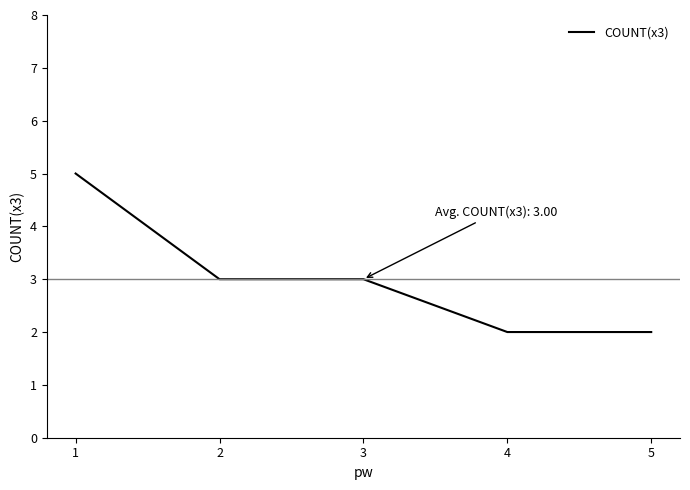

What is the difference between the maximum and minimum values?

3